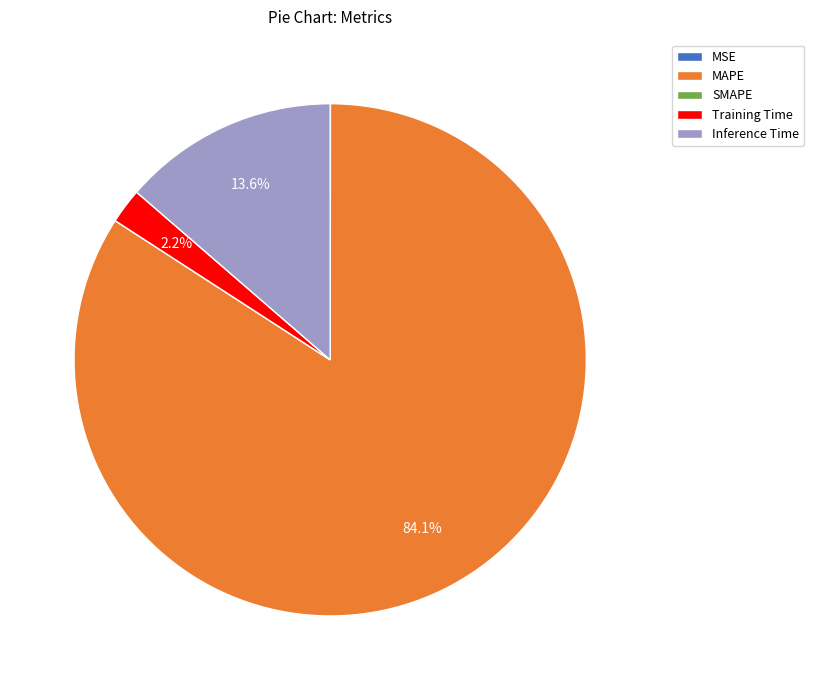

Which category has the biggest portion of the pie?

MAPE